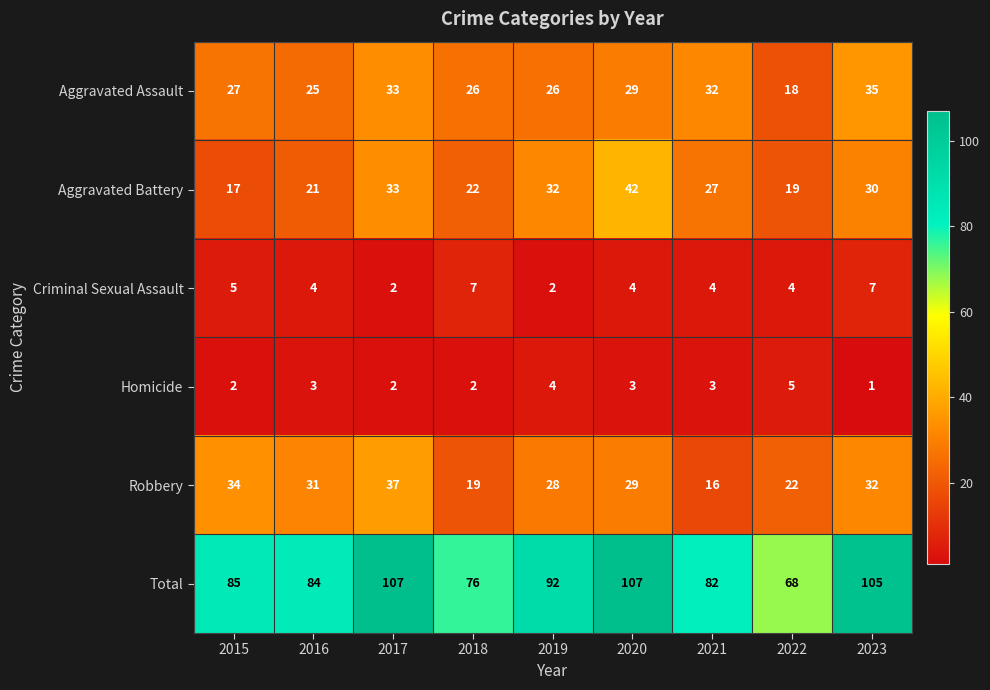

Rank the series by their maximum value, from highest to lowest.

Total, Aggravated Battery, Robbery, Aggravated Assault, Criminal Sexual Assault, Homicide